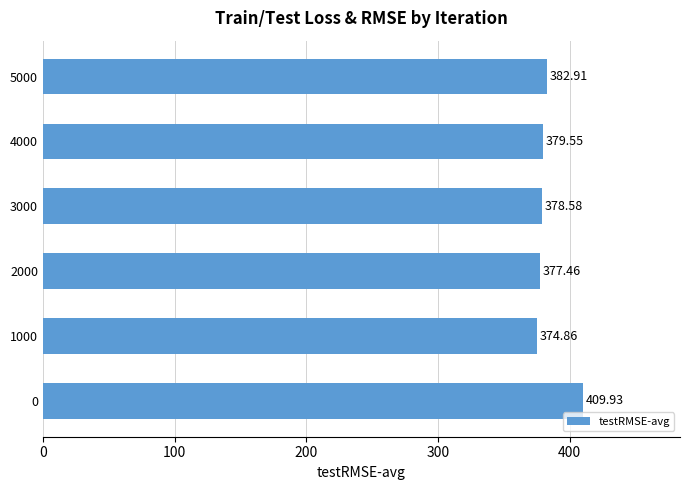

Does the chart contain any negative values?

No